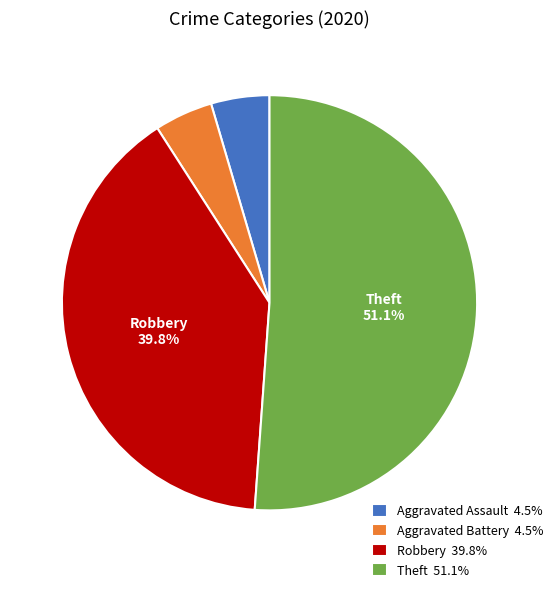

To the nearest percent, what is the difference between the largest and smallest slice percentages?

47%